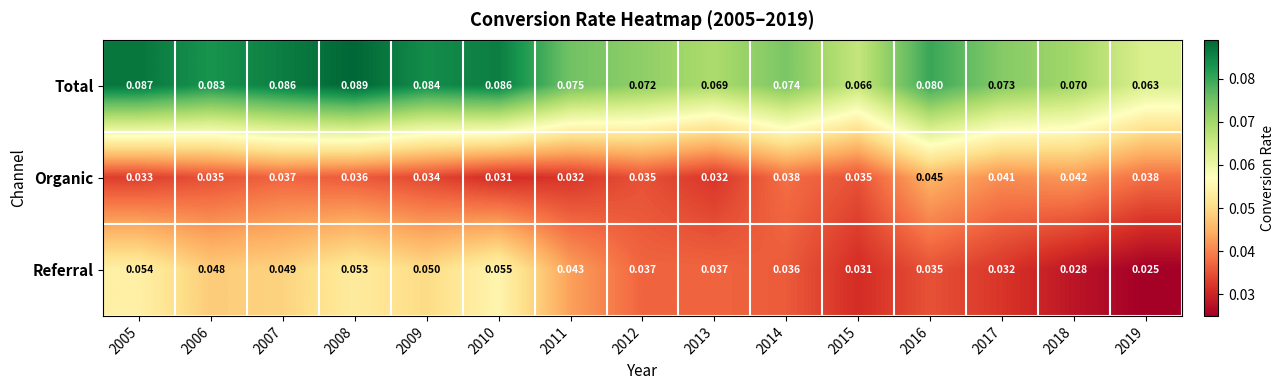

Which series has the widest spread of values?

Referral